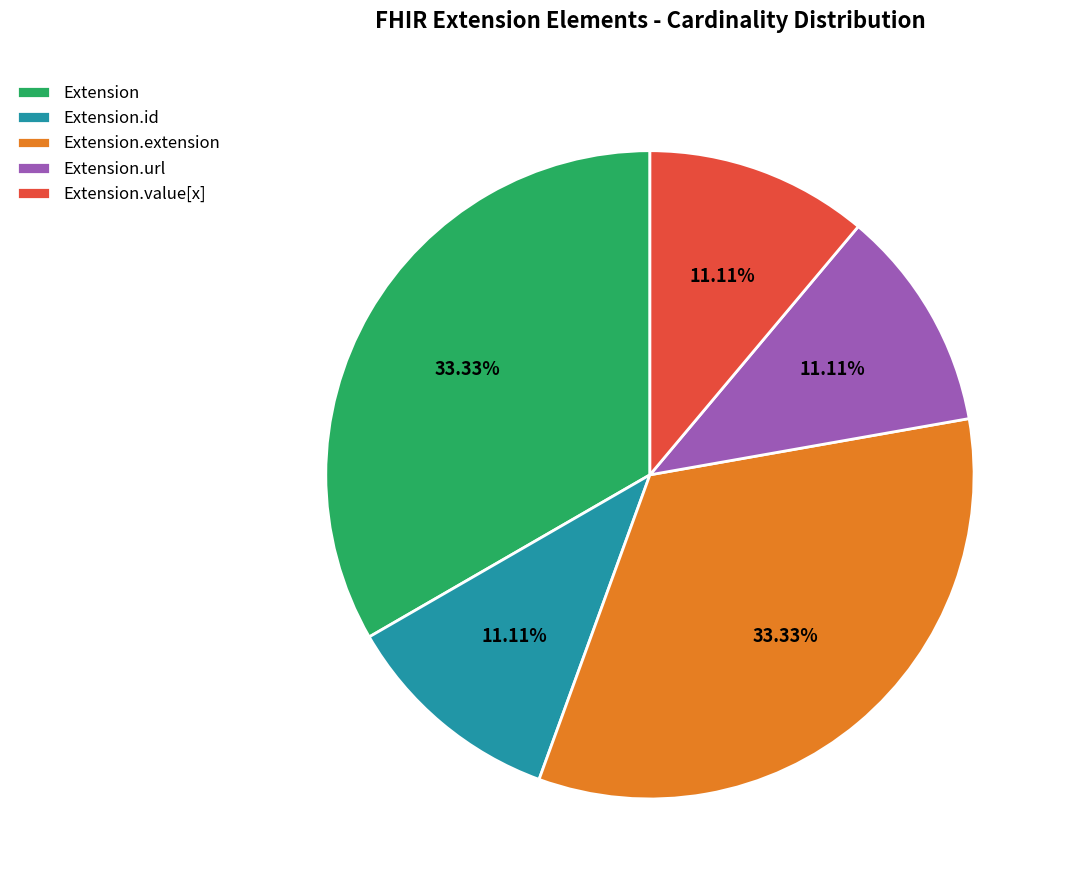

How many segments does this pie chart have?

5